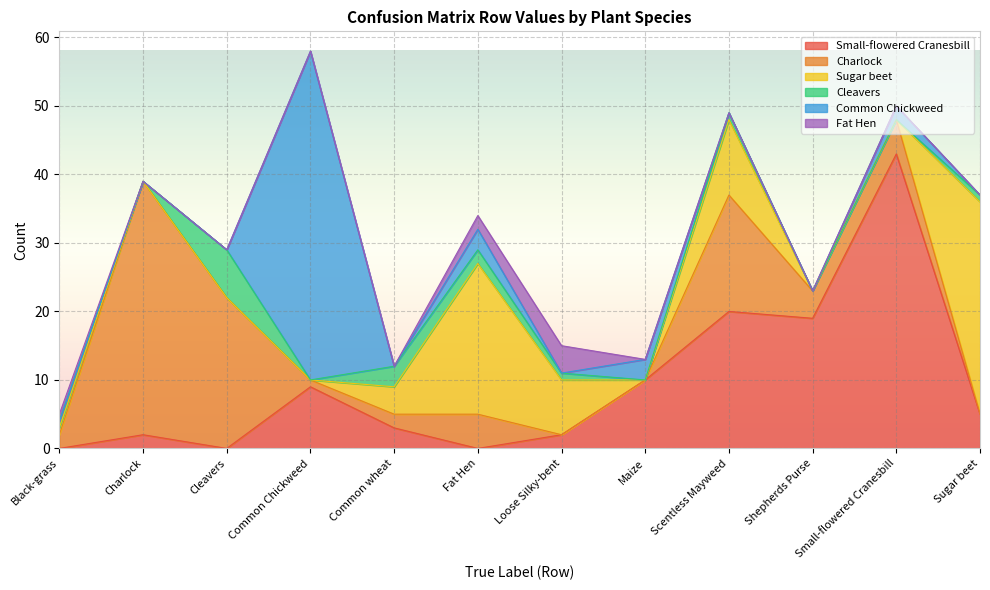

Where is the first local maximum for Cleavers?

Cleavers